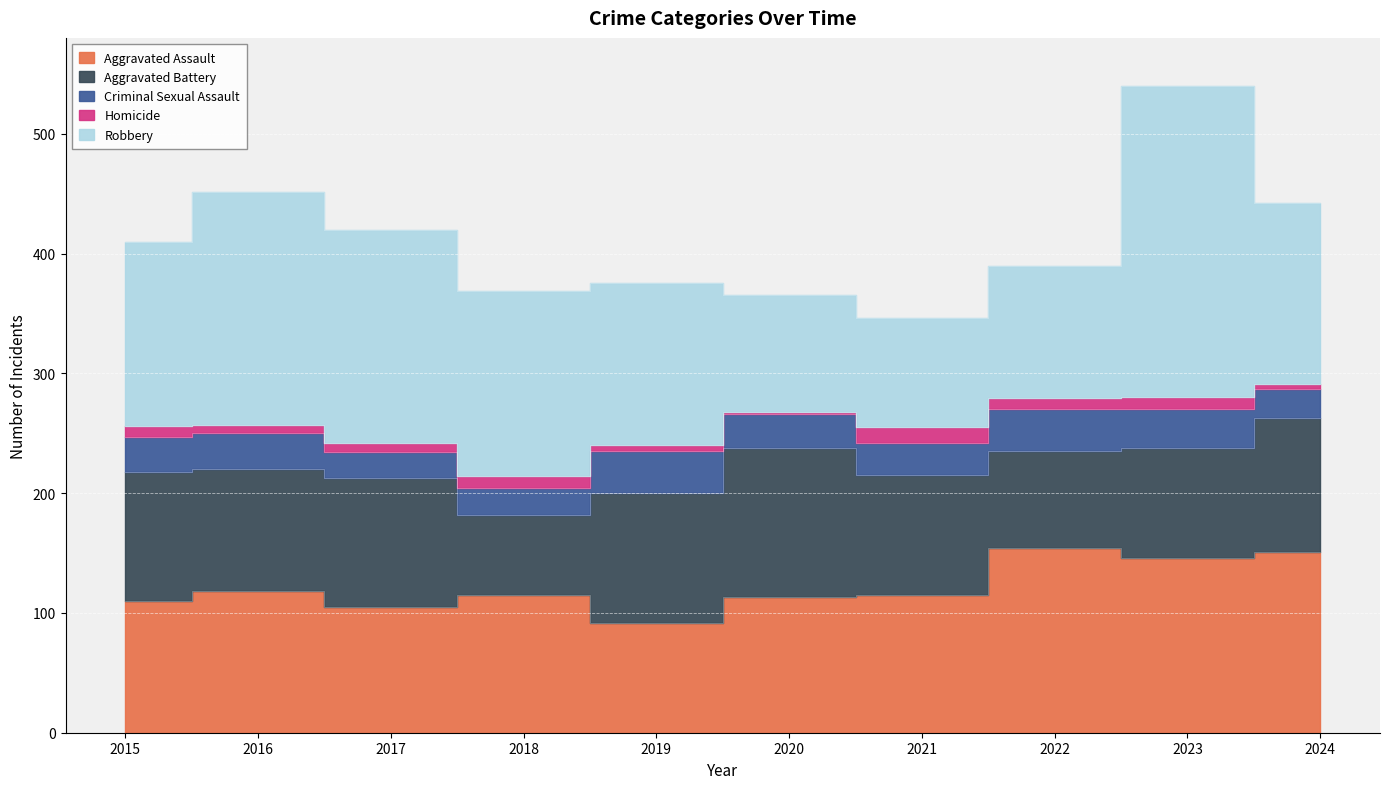

Between 2017 and 2024, which series saw the biggest shift?

Aggravated Assault